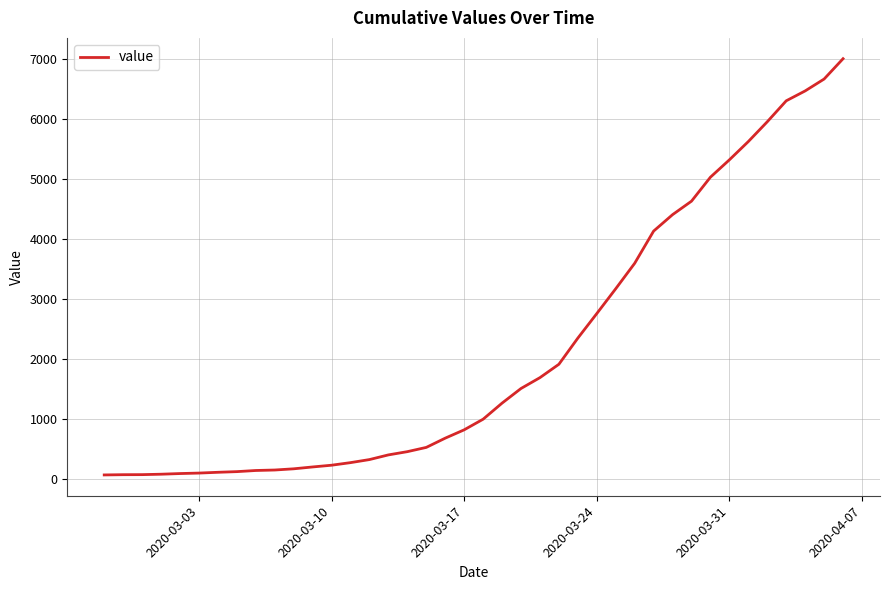

What is the greatest value displayed?

7003